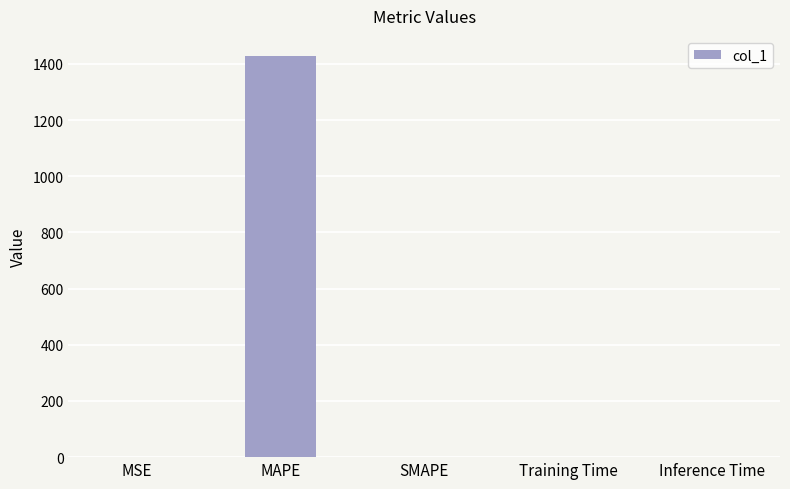

What is the sum of all values?

1428.0